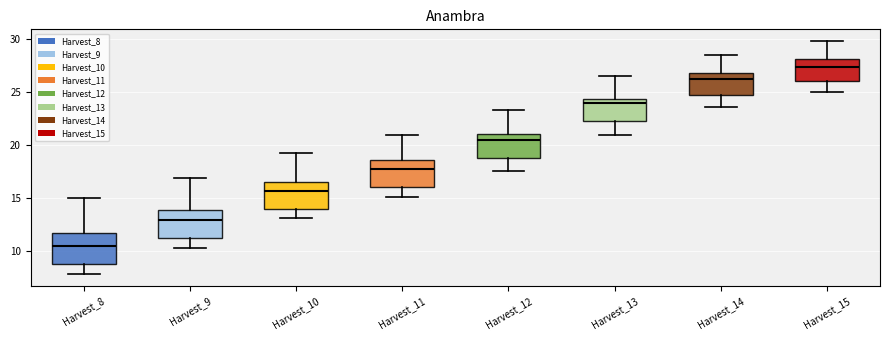

Reading left to right, read every box against the y-axis: the position of its median line, the range the box covers, and the ends of its whiskers. The values are not printed on the chart, so give them approximately, as read against the axis.

Harvest_8: median 10.5, box 9.0 to 11.5, whiskers 8.0 to 15.0
Harvest_9: median 13.0, box 11.0 to 14.0, whiskers 10.5 to 17.0
Harvest_10: median 15.5, box 14.0 to 16.5, whiskers 13.0 to 19.5
Harvest_11: median 18.0, box 16.0 to 18.5, whiskers 15.0 to 21.0
Harvest_12: median 20.5, box 19.0 to 21.0, whiskers 17.5 to 23.5
Harvest_13: median 24.0, box 22.5 to 24.5, whiskers 21.0 to 26.5
Harvest_14: median 26.5, box 25.0 to 27.0, whiskers 23.5 to 28.5
Harvest_15: median 27.5, box 26.0 to 28.0, whiskers 25.0 to 30.0